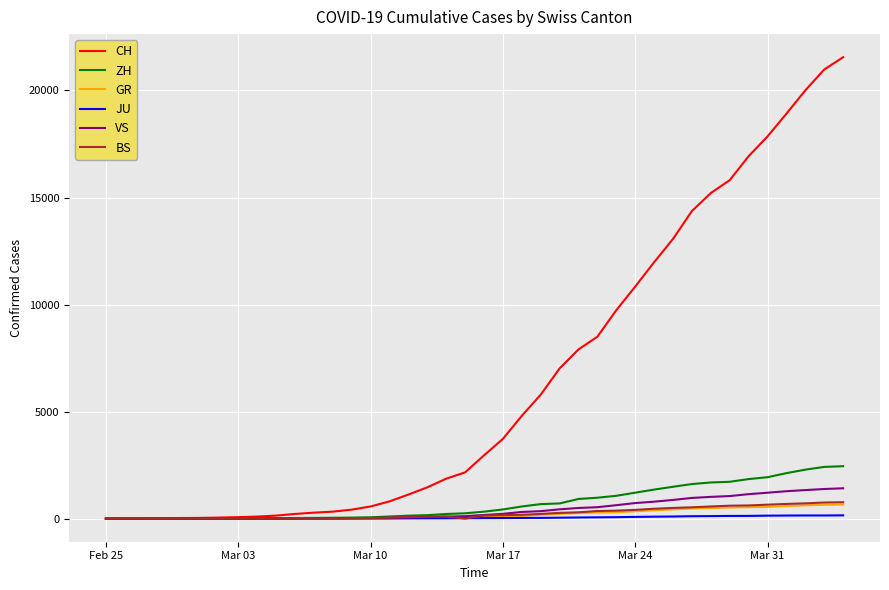

What is the greatest value displayed?

21554